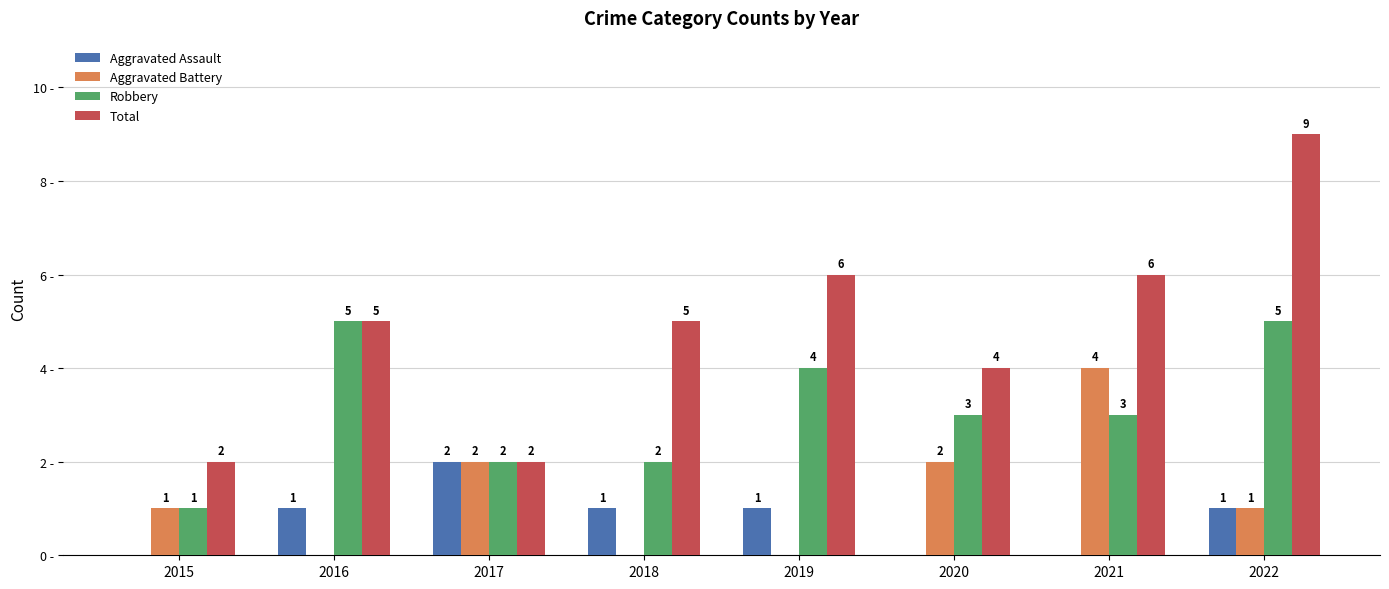

Which series has the widest spread of values?

Total